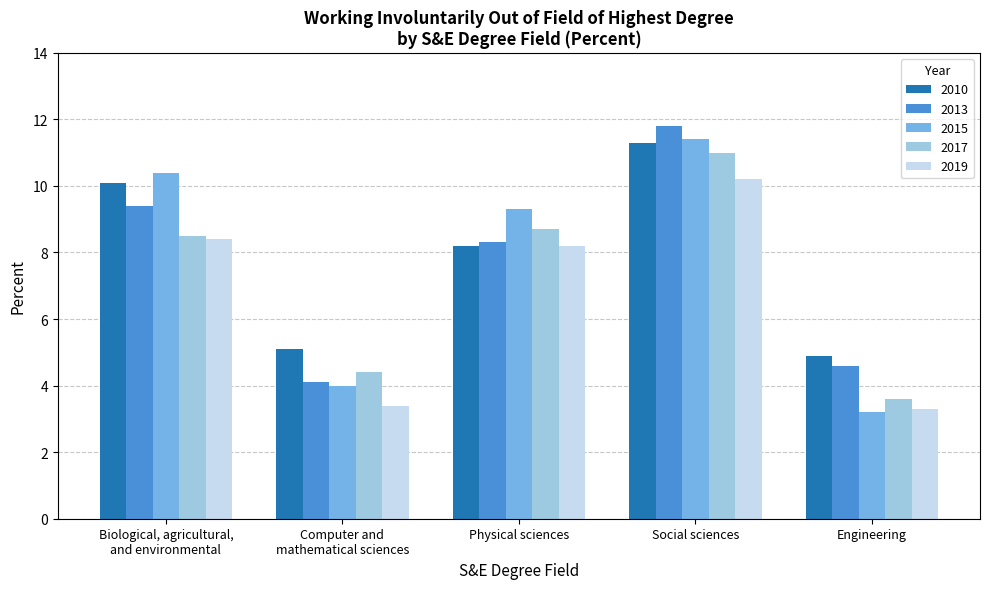

How many groups of bars are there?

5